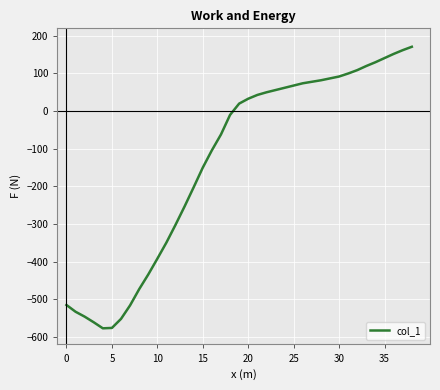

What is the difference between the second highest and second lowest values?

738